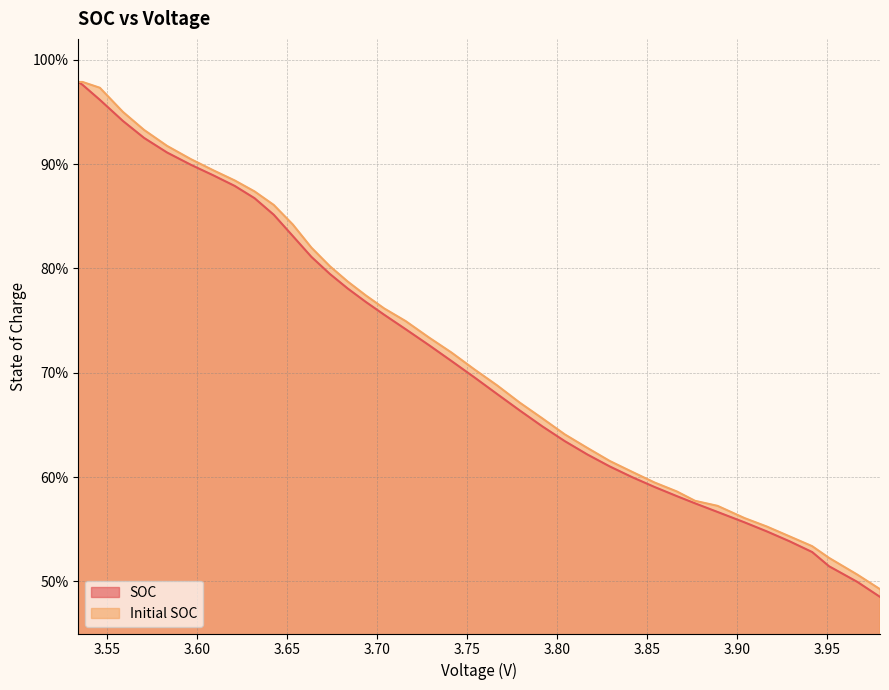

Does the chart display data point markers on the line(s)?

No